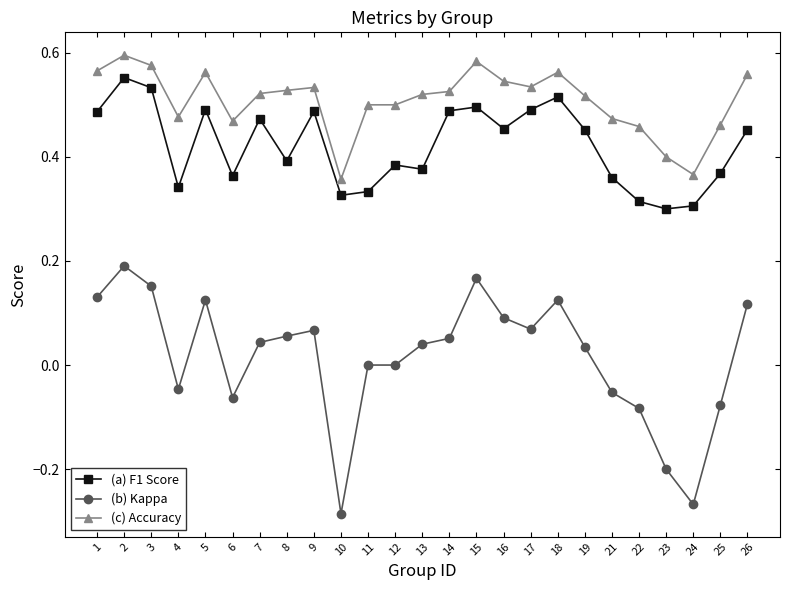

True or false: (c) Accuracy and (a) F1 Score cross at least once.

False